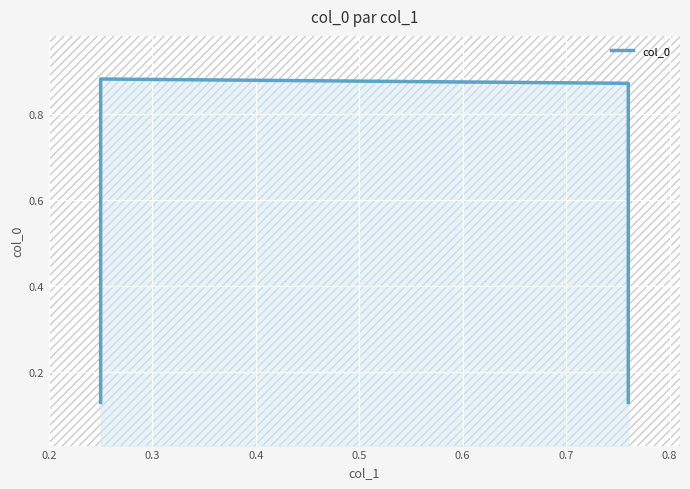

The value at 0.2 is 0.2. True or false?

False